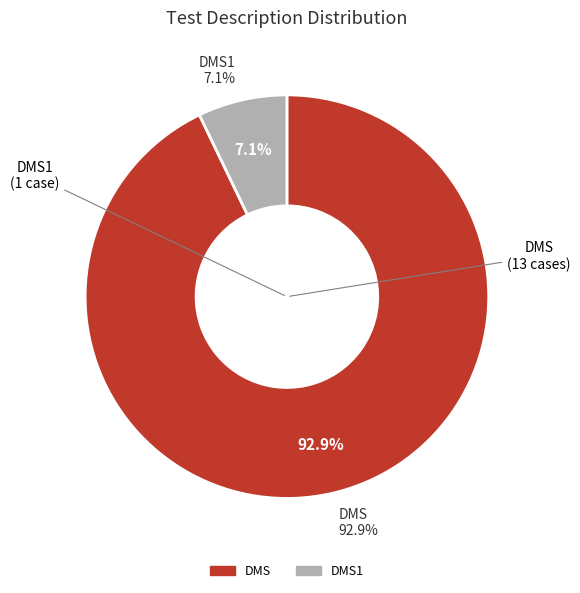

To the nearest percent, what is the difference between the largest and smallest slice percentages?

86%